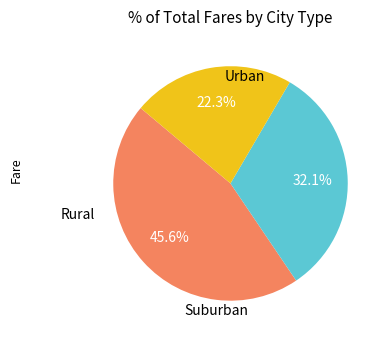

How many segments does this pie chart have?

3